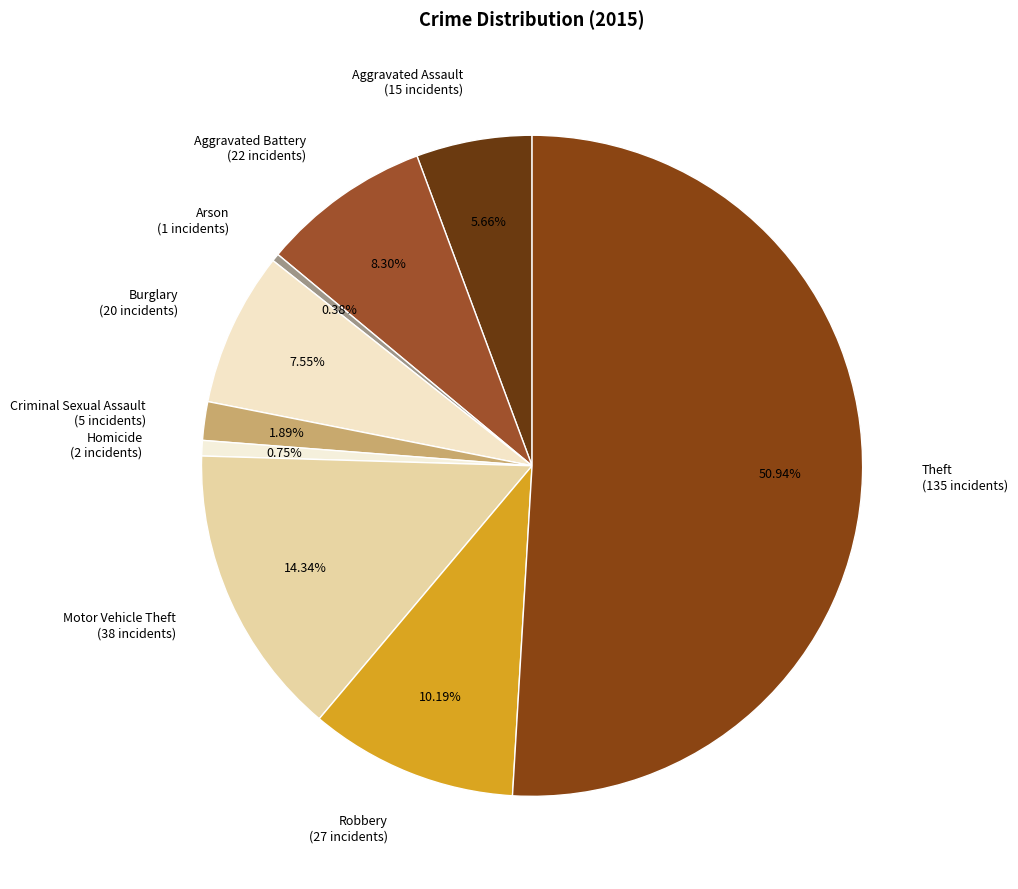

To the nearest percent, what portion does Motor Vehicle Theft represent?

14%